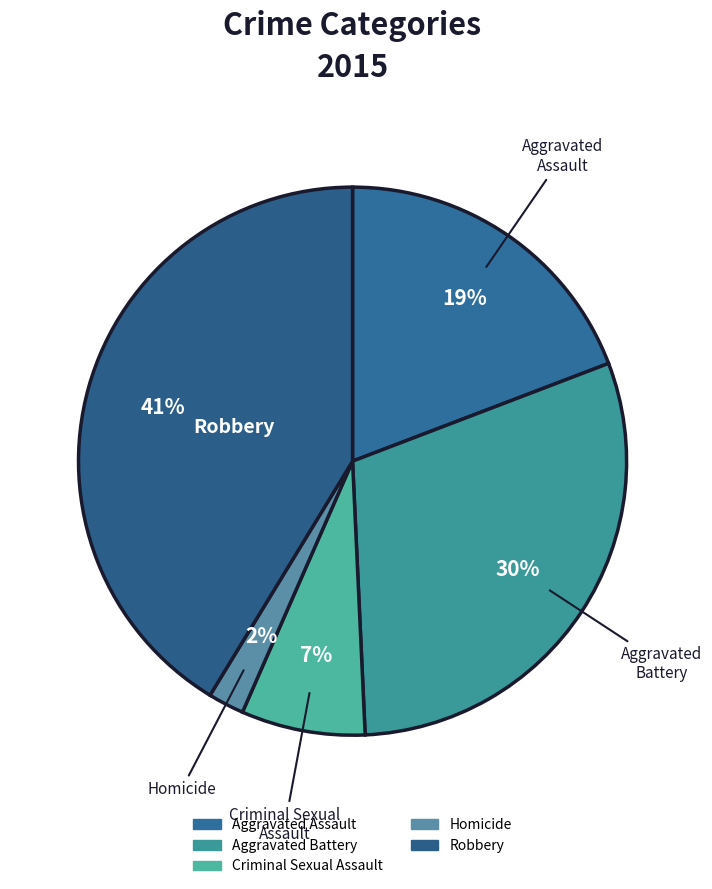

True or false: Criminal Sexual Assault accounts for 7% of the total.

True